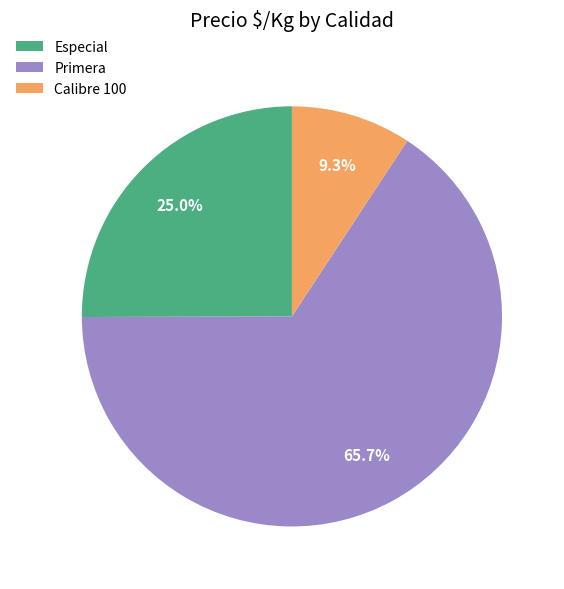

Count the number of slices in the pie.

3